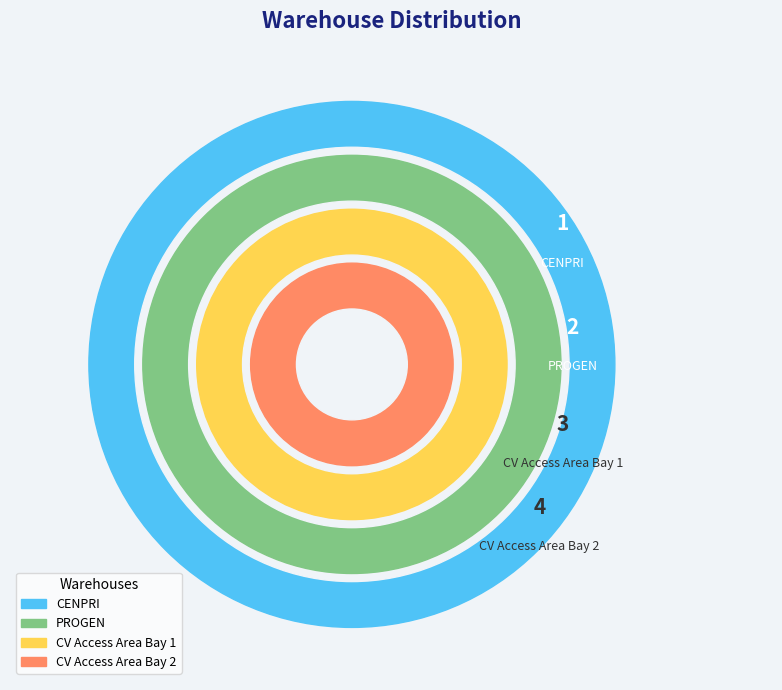

Approximately how many times larger is the value at PROGEN compared to CENPRI?

2.0